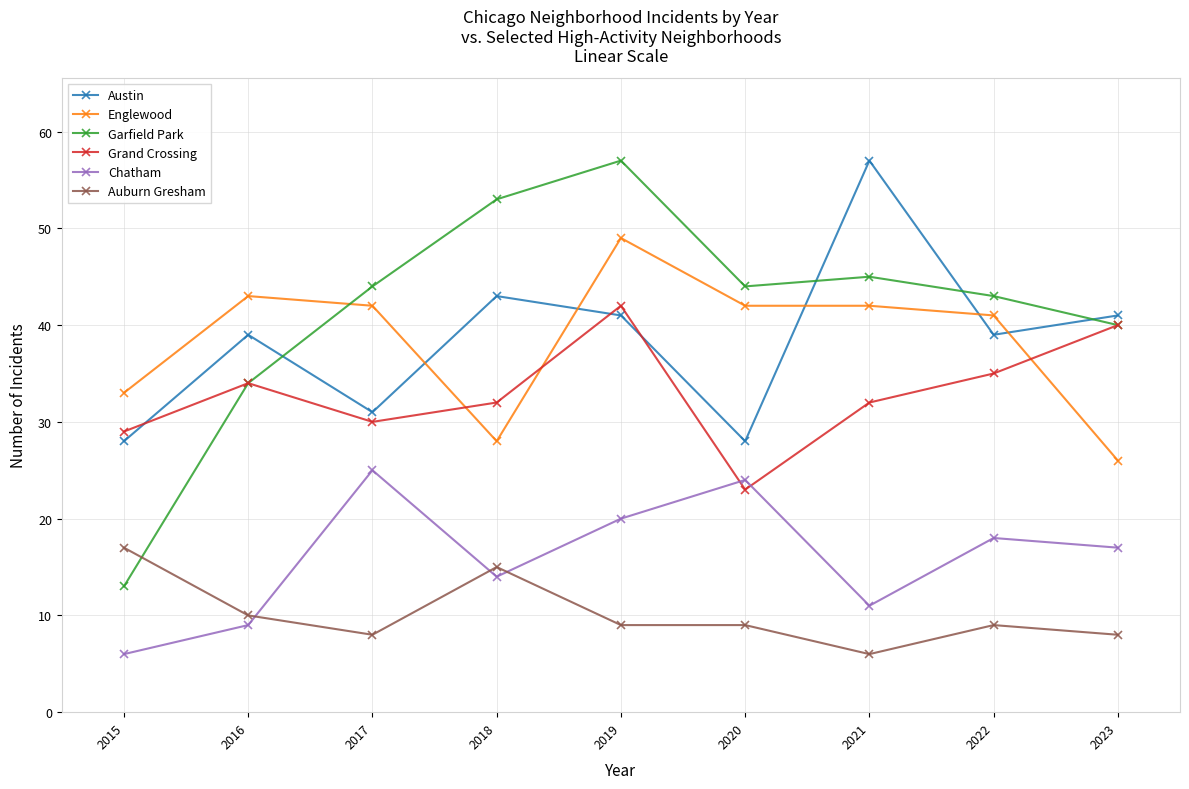

Which series has the largest total across all categories?

Garfield Park